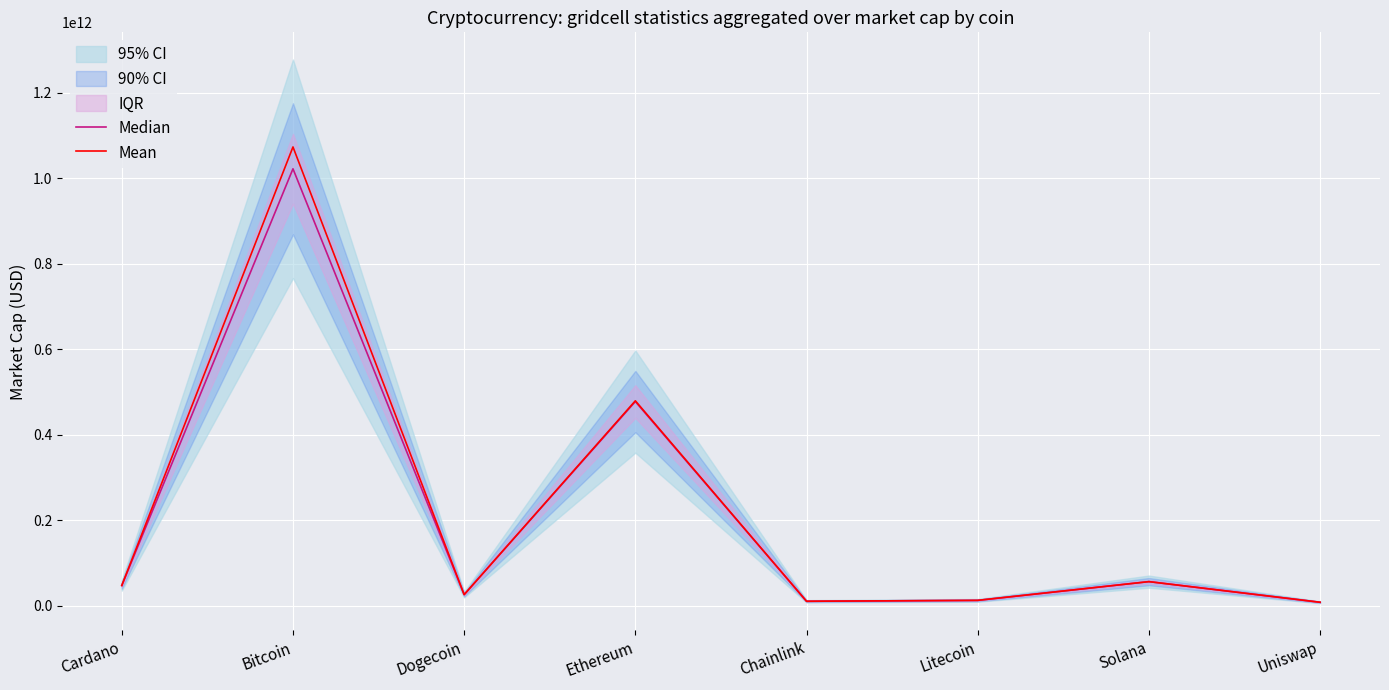

Which series has the widest spread of values?

Mean